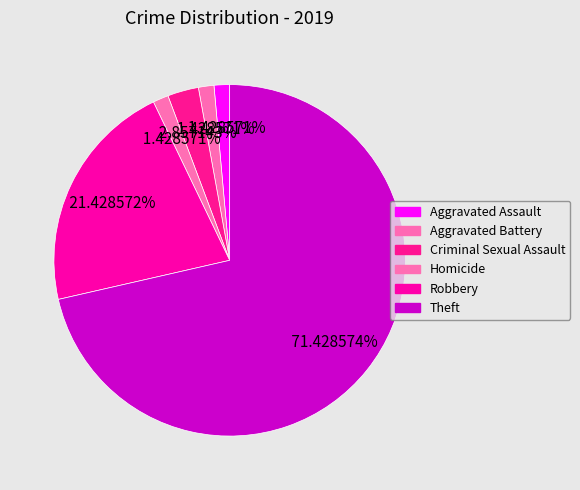

To the nearest percent, what percentage of the pie is Aggravated Assault?

1%